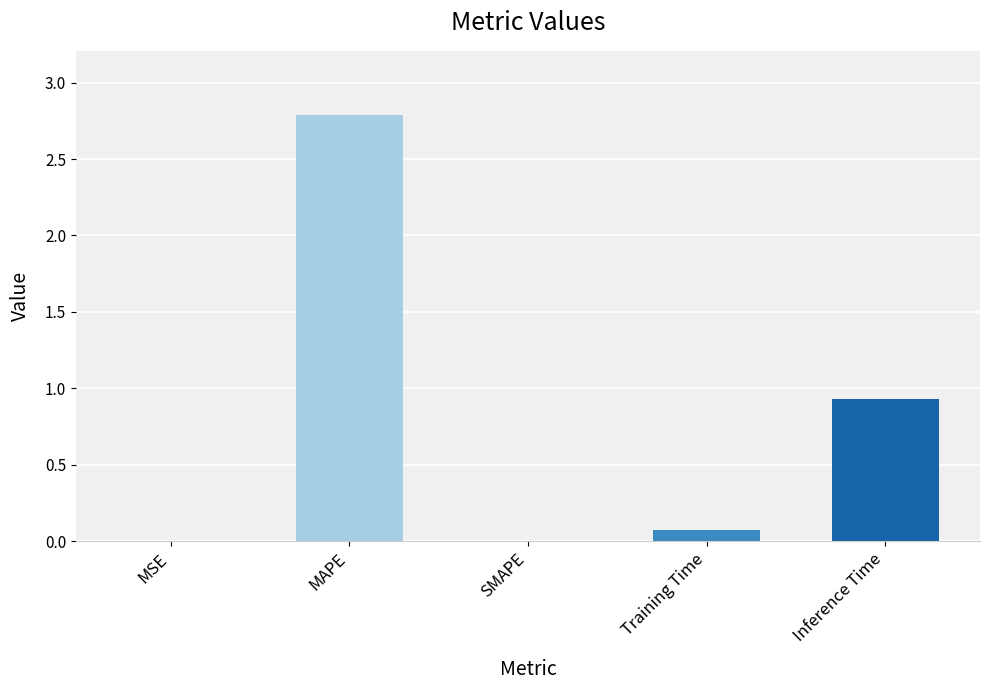

What is the sum of all values?

3.8